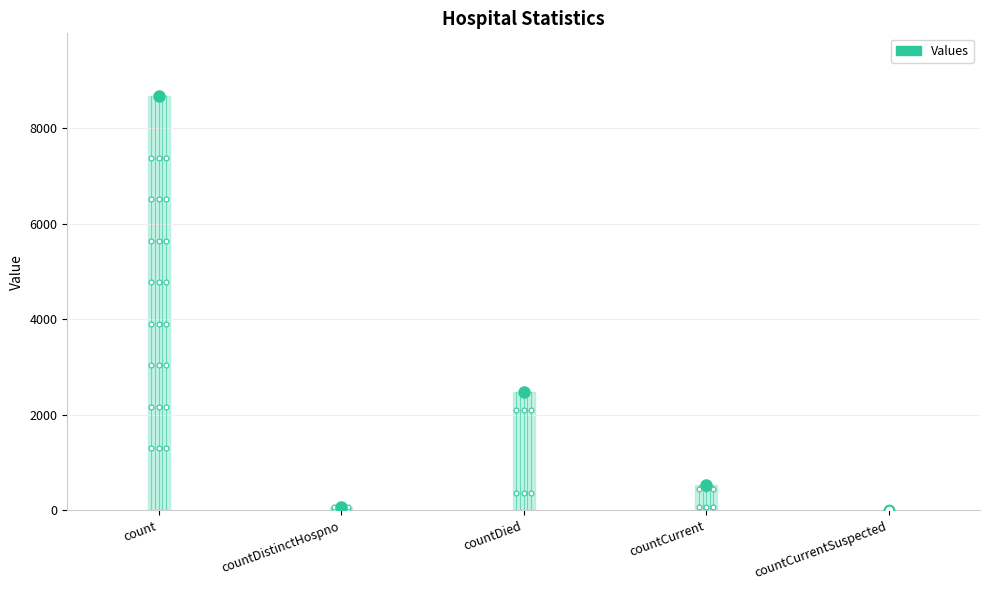

True or false: there are more than 0 points higher than both neighbors.

True